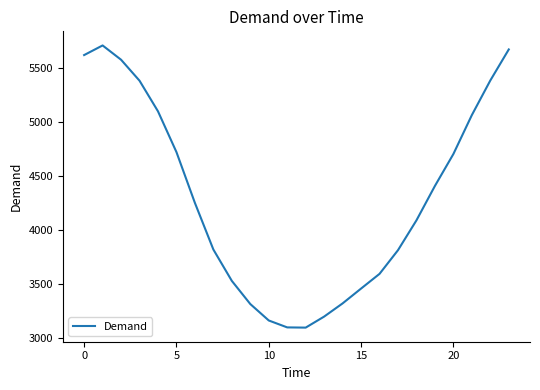

What is the maximum value shown in the chart?

5709